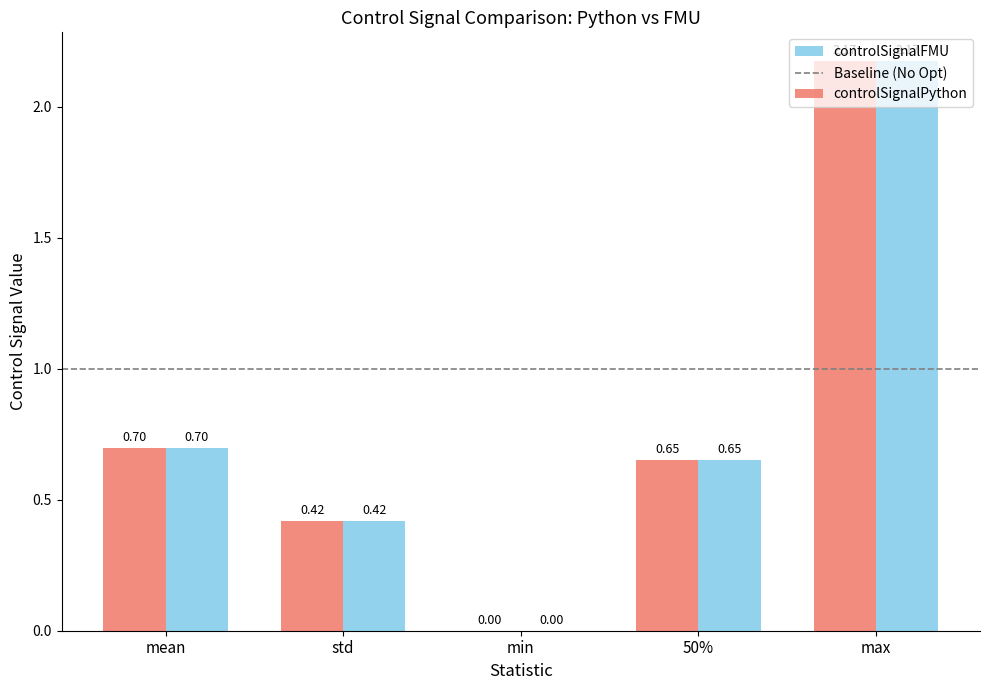

At which category does the chart reach its peak across all series?

max